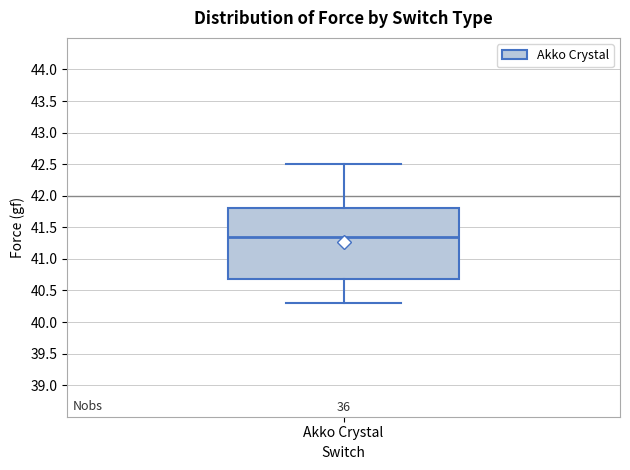

Transcribe this box plot: give where the median line is, the range the box spans, and where the two whiskers end, as read against the y-axis. The values are not printed on the chart, so give them approximately, as read against the axis.

median 41.35, box 40.70 to 41.80, whiskers 40.30 to 42.50